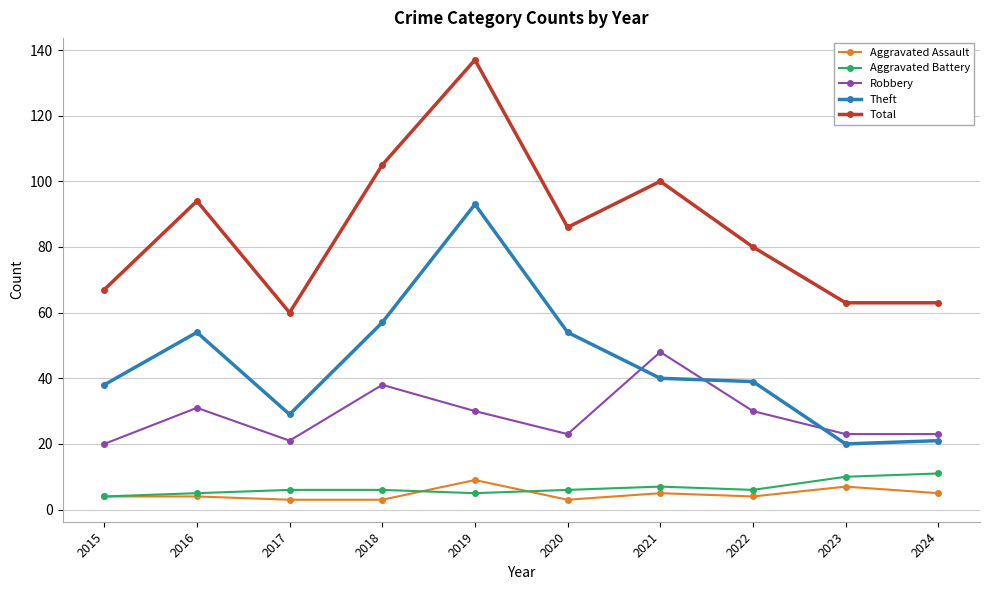

How many lines are shown in the chart?

5